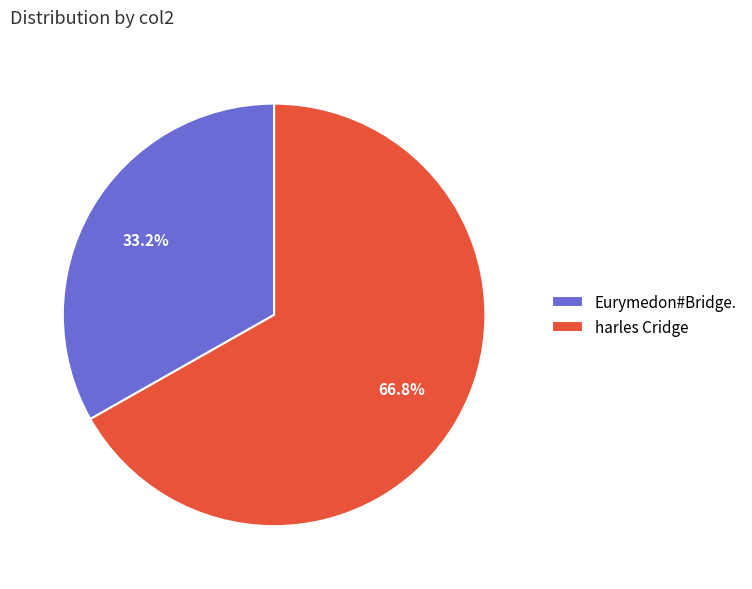

Does Eurymedon#Bridge. represent more than half of the total?

No